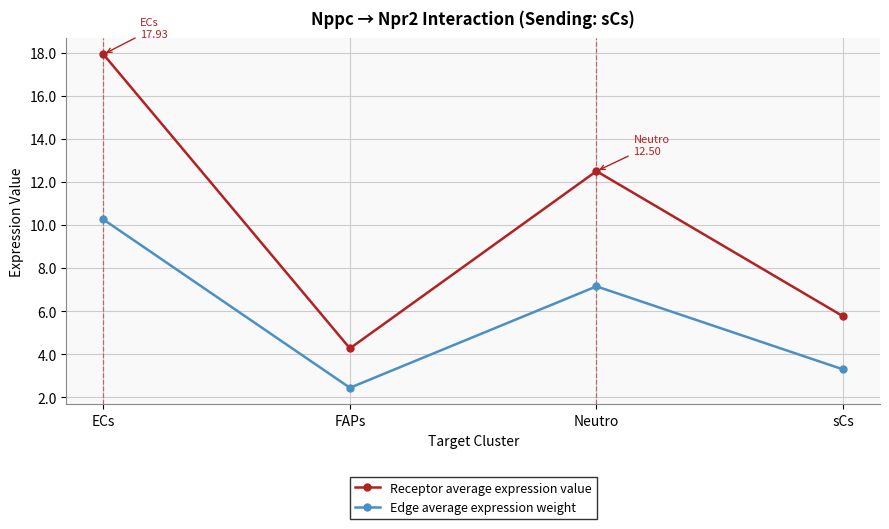

True or false: Edge average expression weight and Receptor average expression value cross at least once.

False